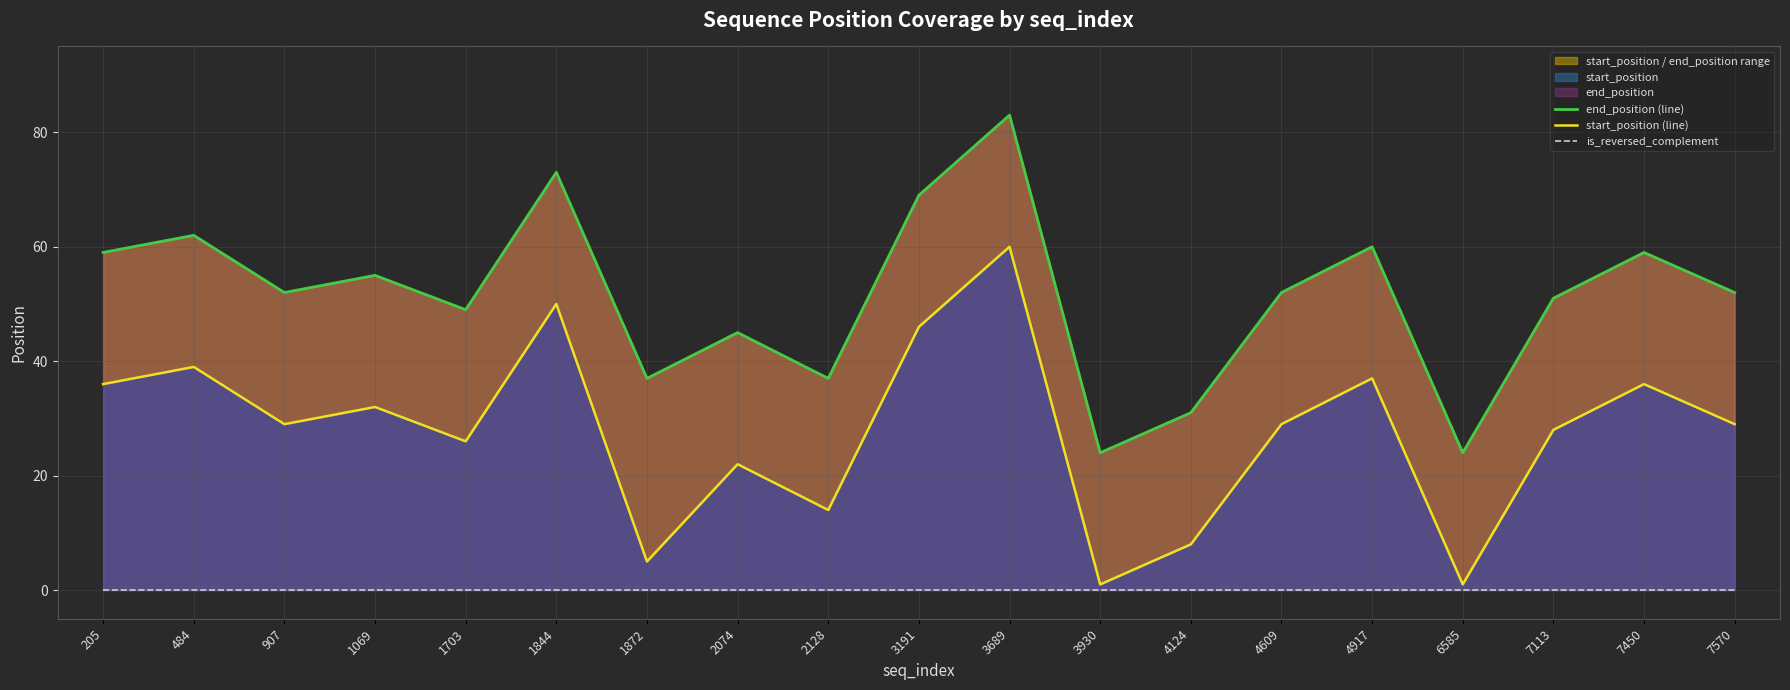

Where does the end_position (line) series first go above 52?

205